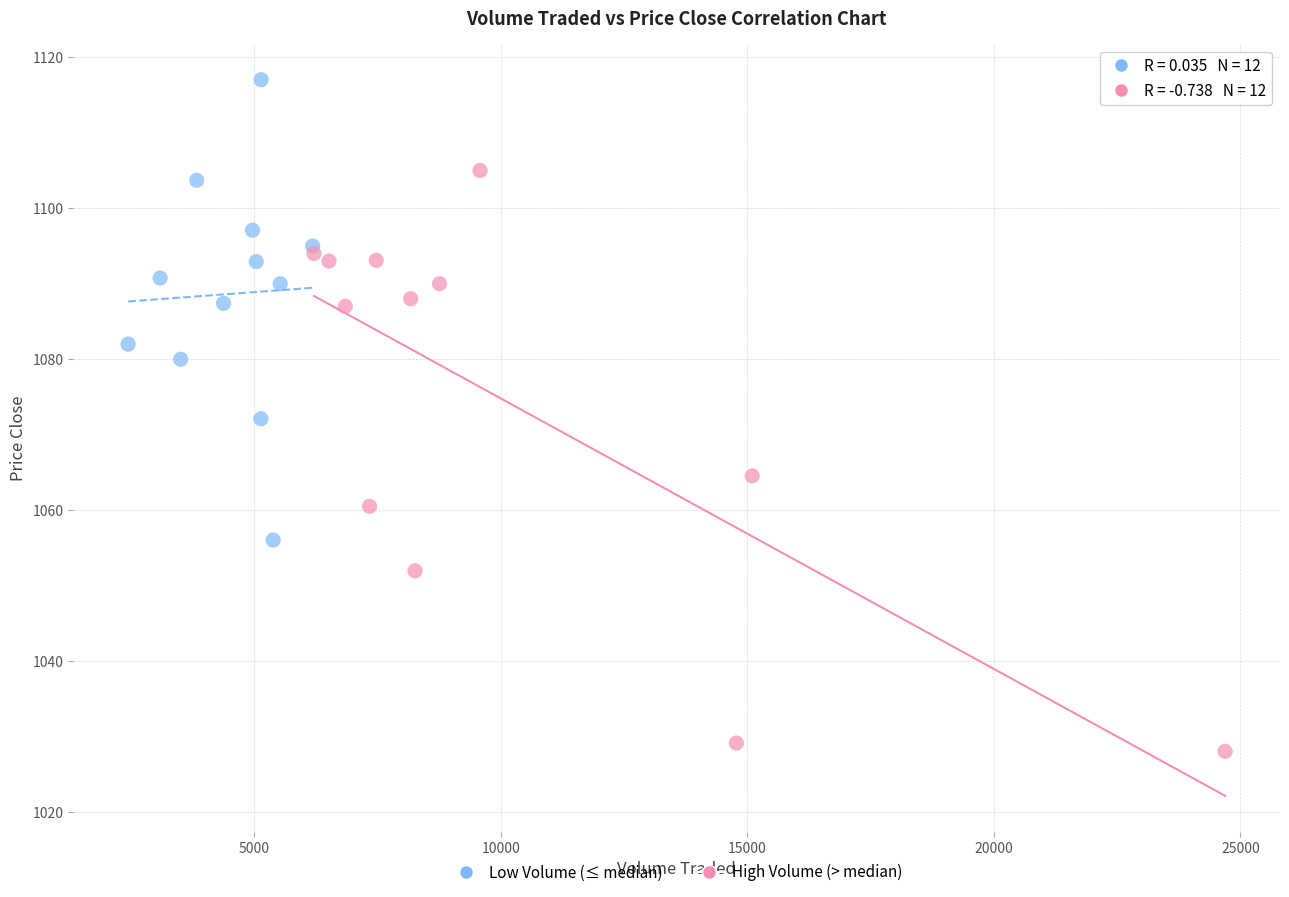

Which series contains the highest Y value?

Low Volume (≤ median)